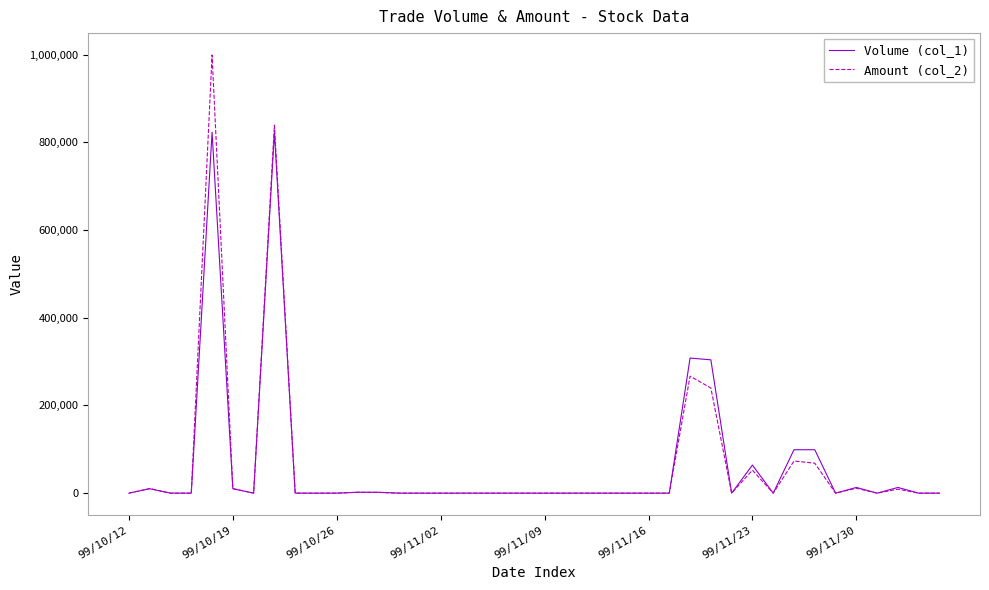

What is the greatest value displayed?

998950